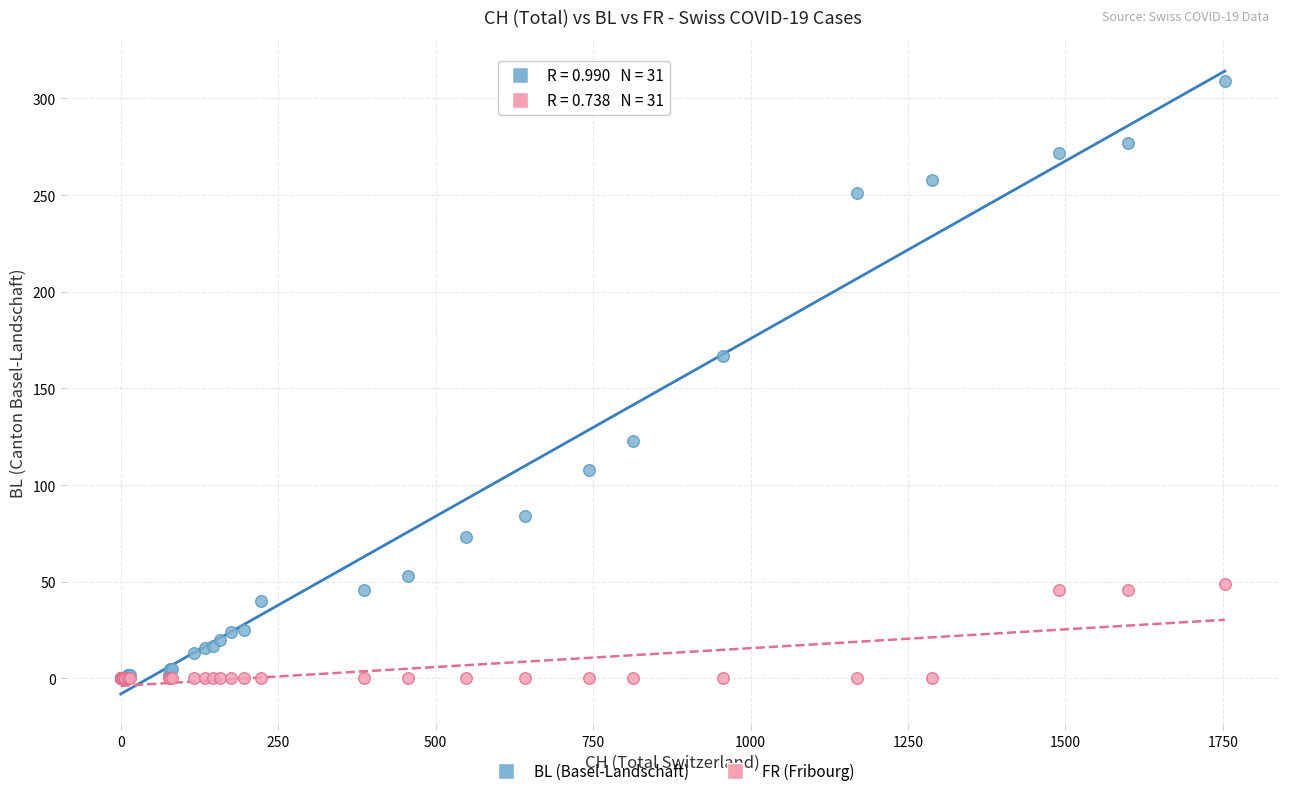

Across all series, what Y value is closest to 154?

167